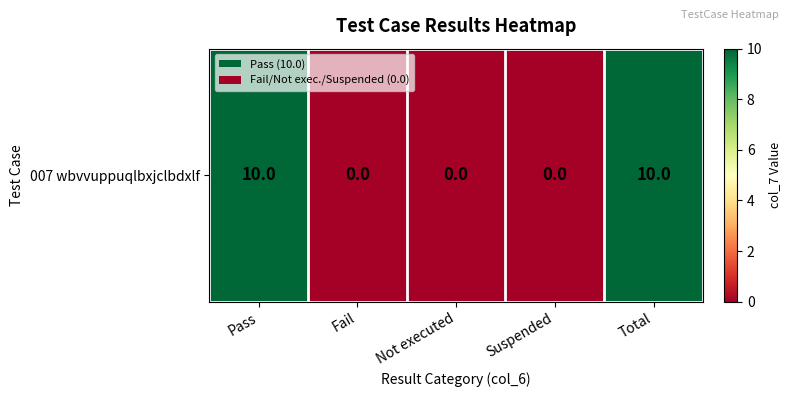

Rank the categories by value from lowest to highest.

Fail, Not executed, Suspended, Pass, Total